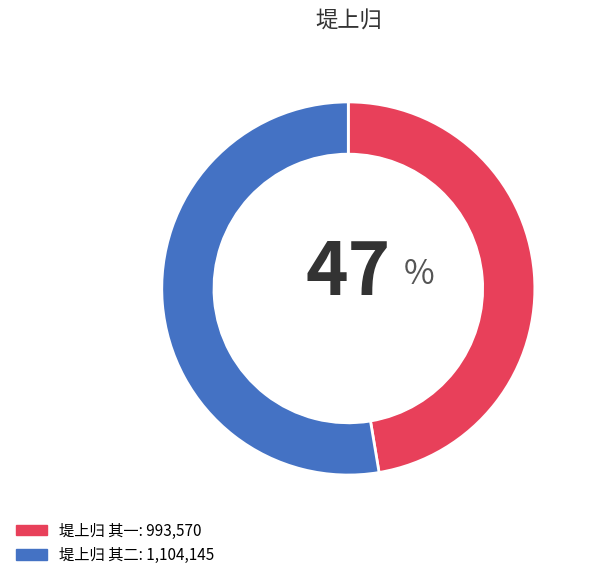

How many slices are in this pie chart?

2